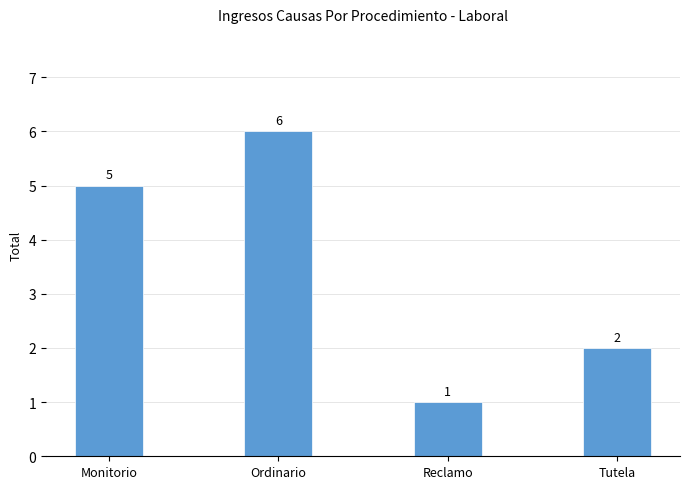

At which category does the chart reach its minimum across all series?

Reclamo